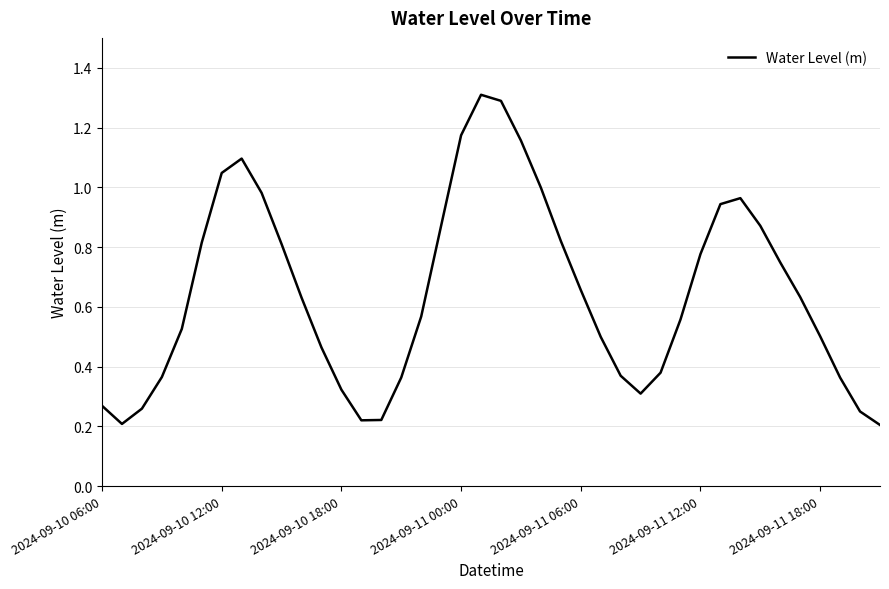

What is the maximum value shown in the chart?

1.3